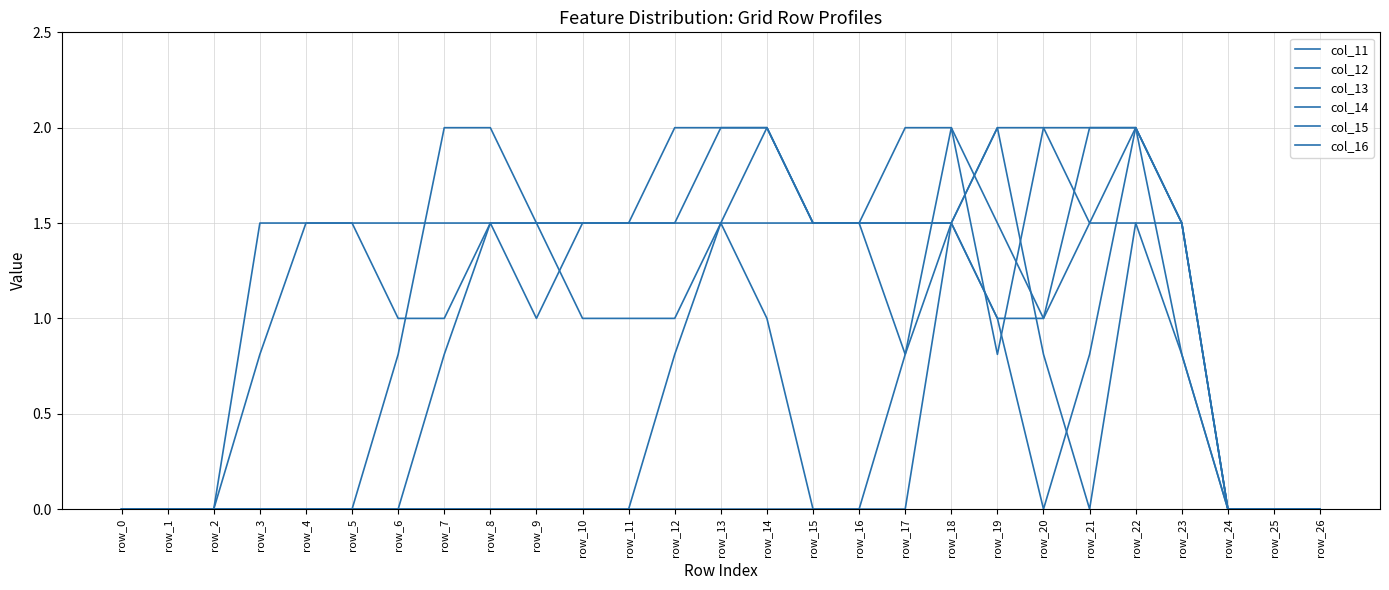

Does the chart have visible grid lines?

Yes